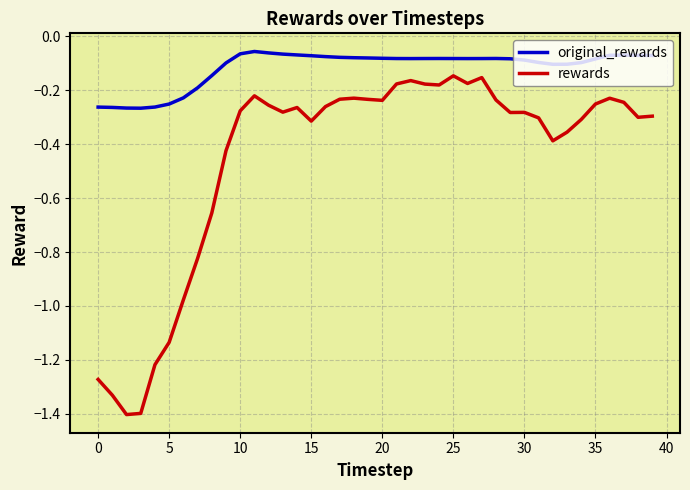

Which series has the largest range (max minus min)?

rewards